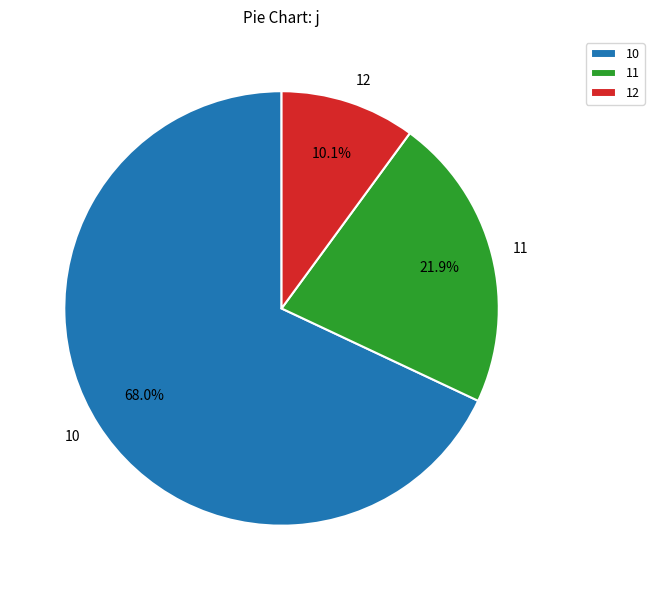

What is the majority slice?

10